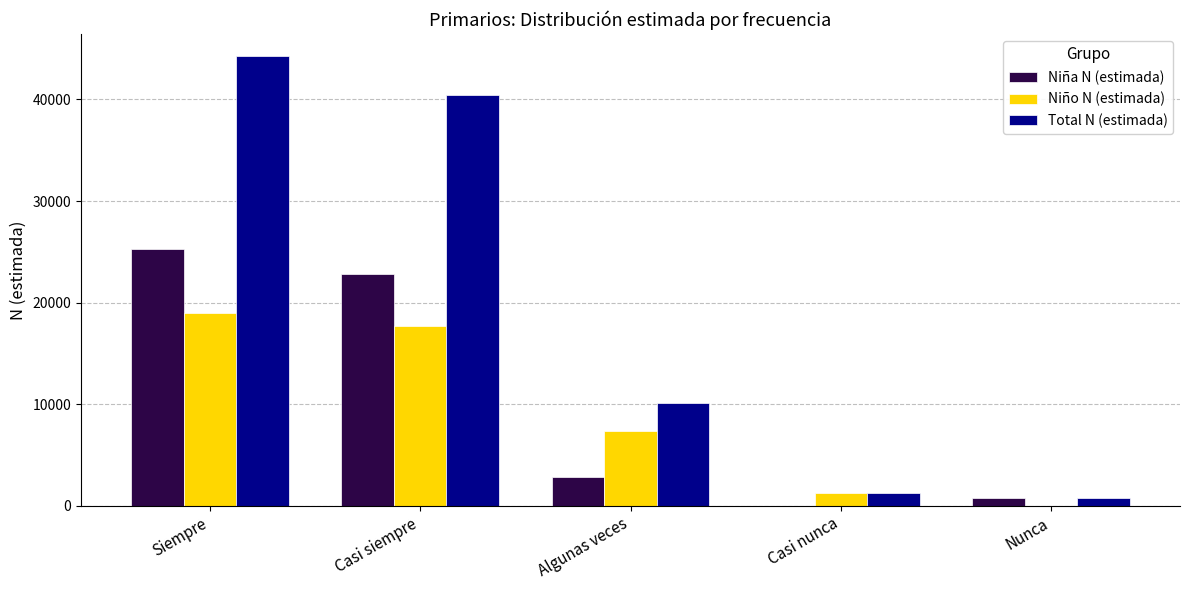

What is the highest value of the Niño N (estimada) series?

18959